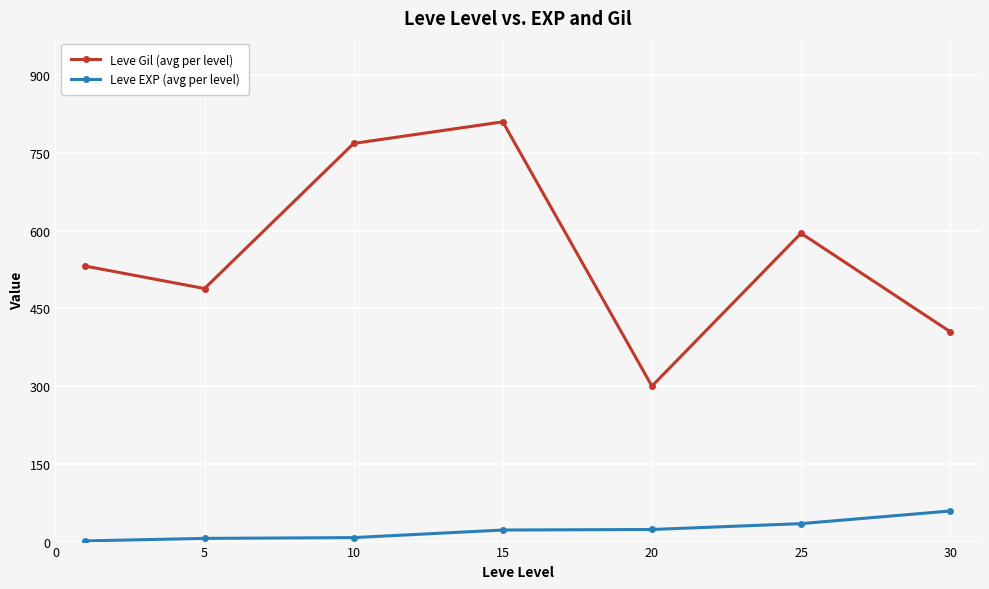

True or false: Leve EXP (avg per level) has more than 2 interior local peaks.

False